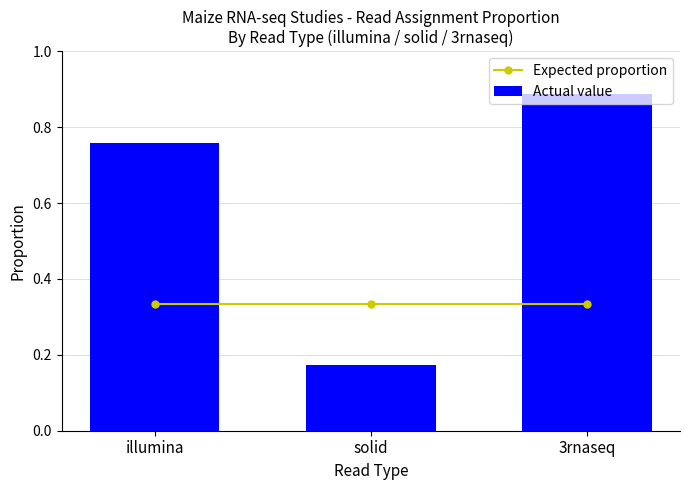

Which label corresponds to the smallest value in the chart?

solid